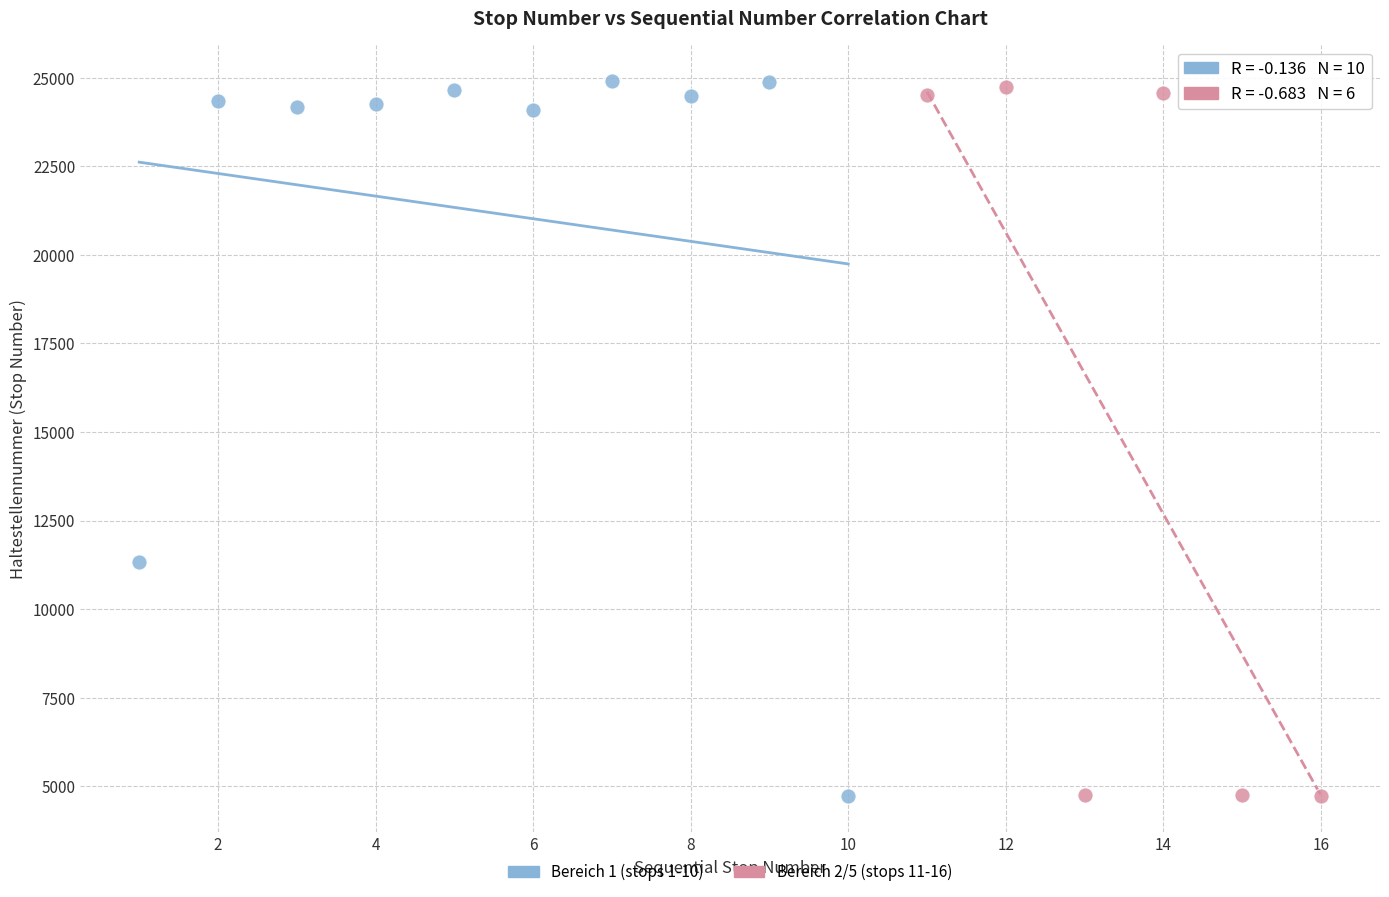

What are all the series names shown in the legend?

Bereich 1 (stops 1-10), Bereich 2/5 (stops 11-16)